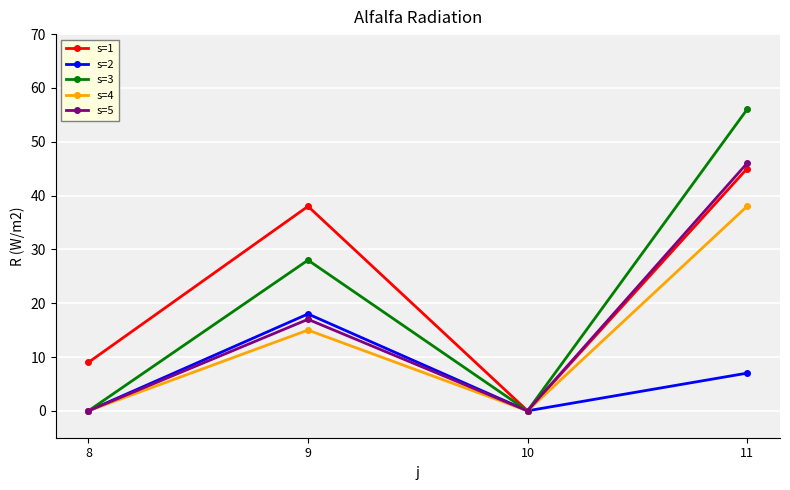

At 11, list the series in order from smallest to largest.

s=2, s=4, s=1, s=5, s=3